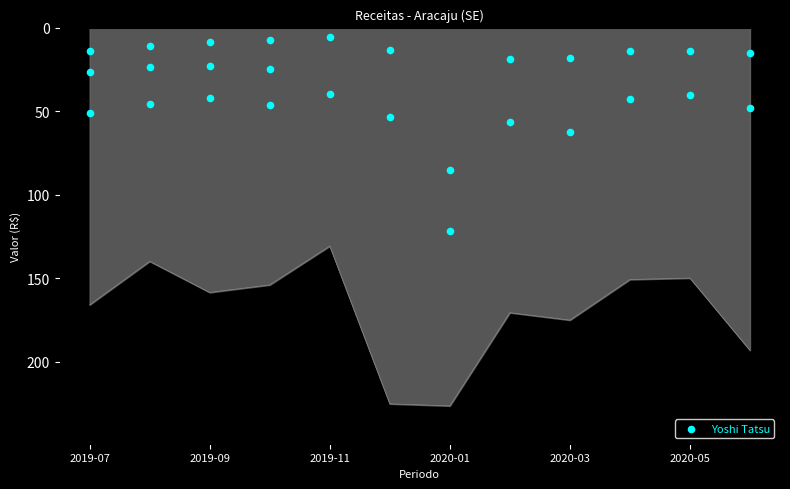

Between 2019-09 and 8, which is larger?

8